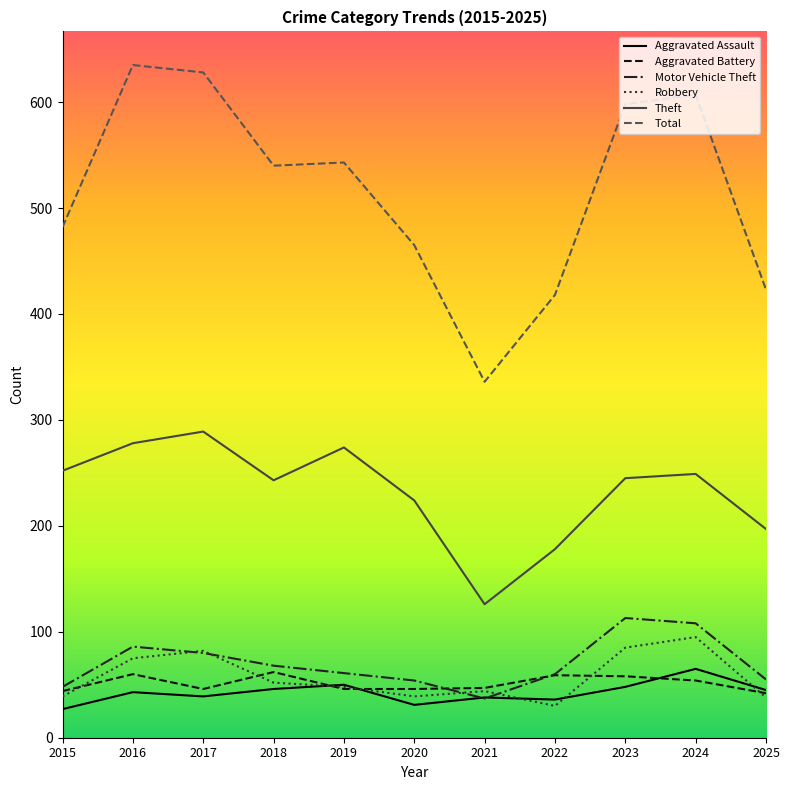

True or false: Motor Vehicle Theft and Total intersect in this chart.

False